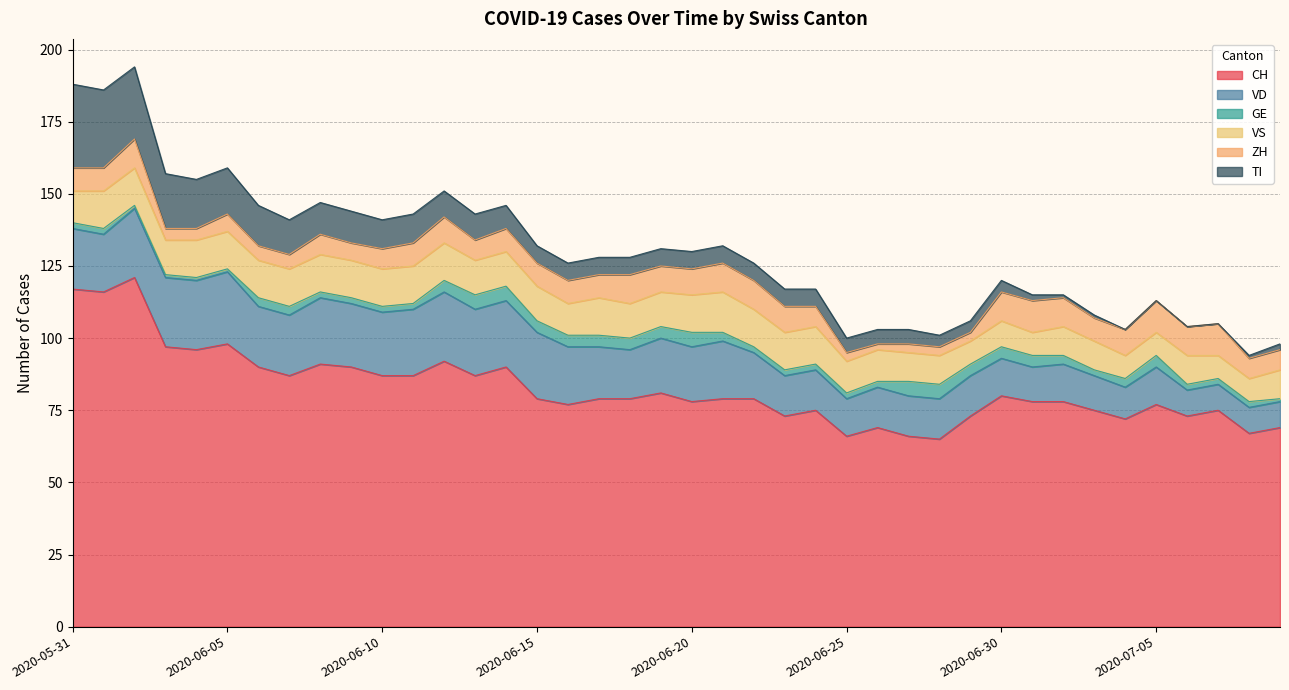

At which category does the chart reach its peak across all series?

2020-06-02